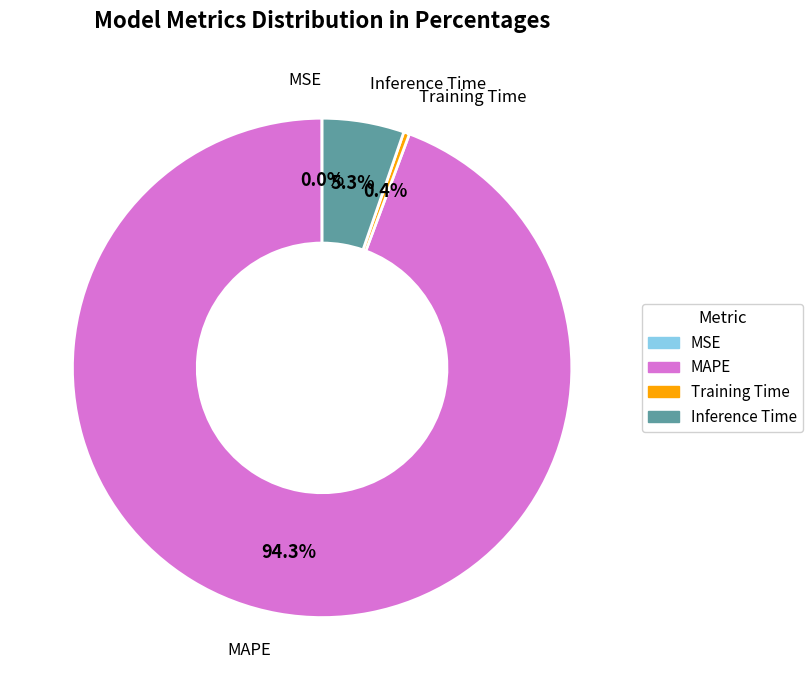

Combined, do Inference Time and Training Time account for over 50%?

No